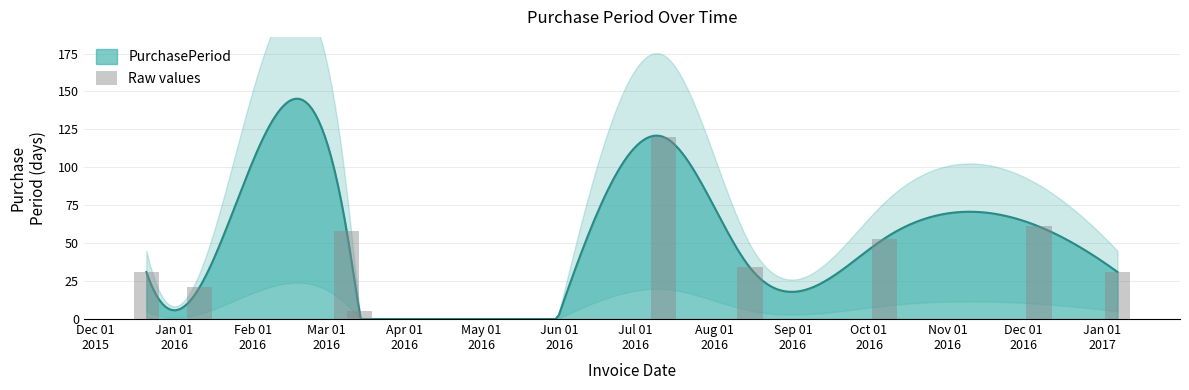

What is the maximum value shown in the chart?

120